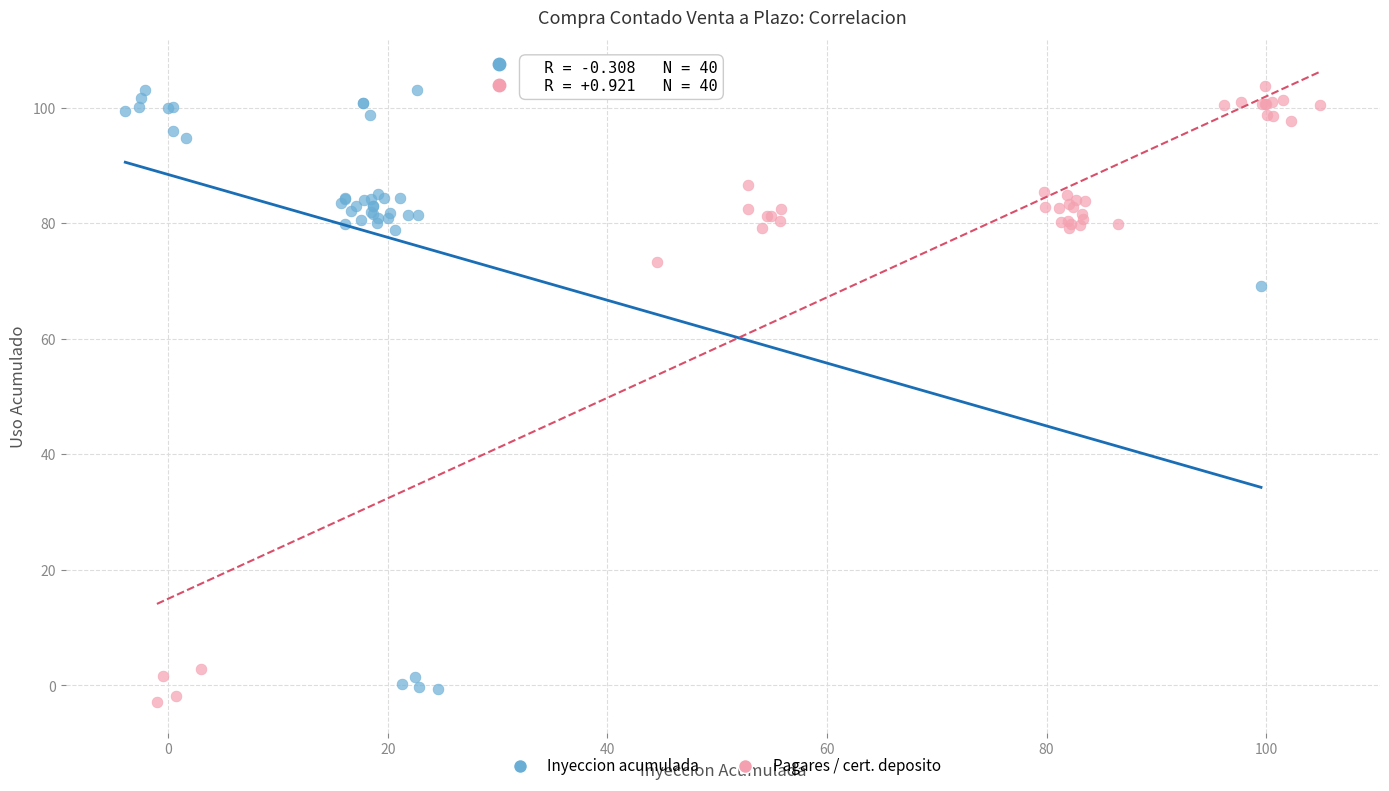

What are all the series names shown in the legend?

Inyeccion acumulada, Pagares / cert. deposito